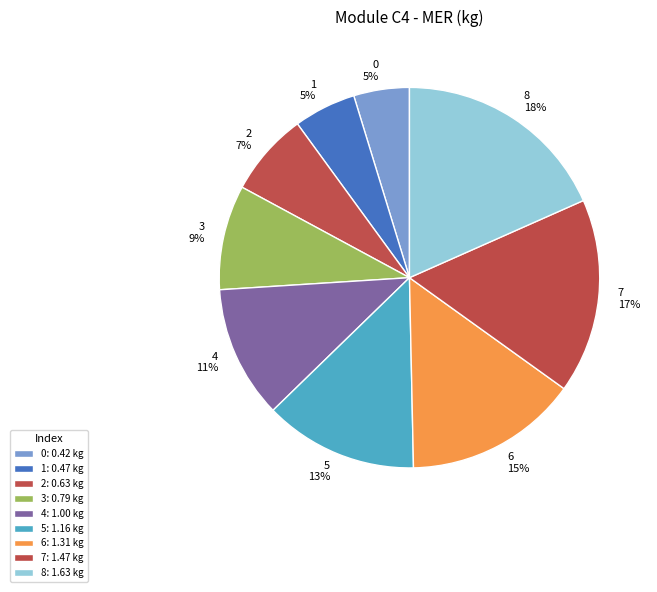

How many slices are in this pie chart?

9